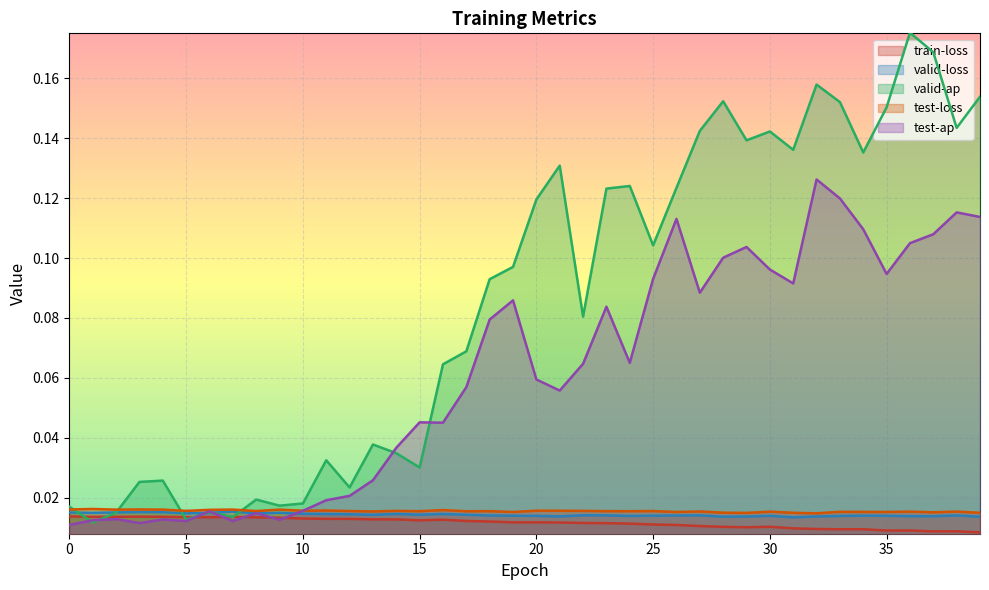

List the labels in order of train-loss value, largest first.

0, 3, 4, 2, 1, 7, 5, 6, 8, 9, 10, 12, 11, 13, 14, 16, 15, 17, 18, 19, 20, 21, 22, 23, 24, 25, 26, 27, 30, 28, 29, 31, 32, 34, 33, 36, 35, 38, 37, 39